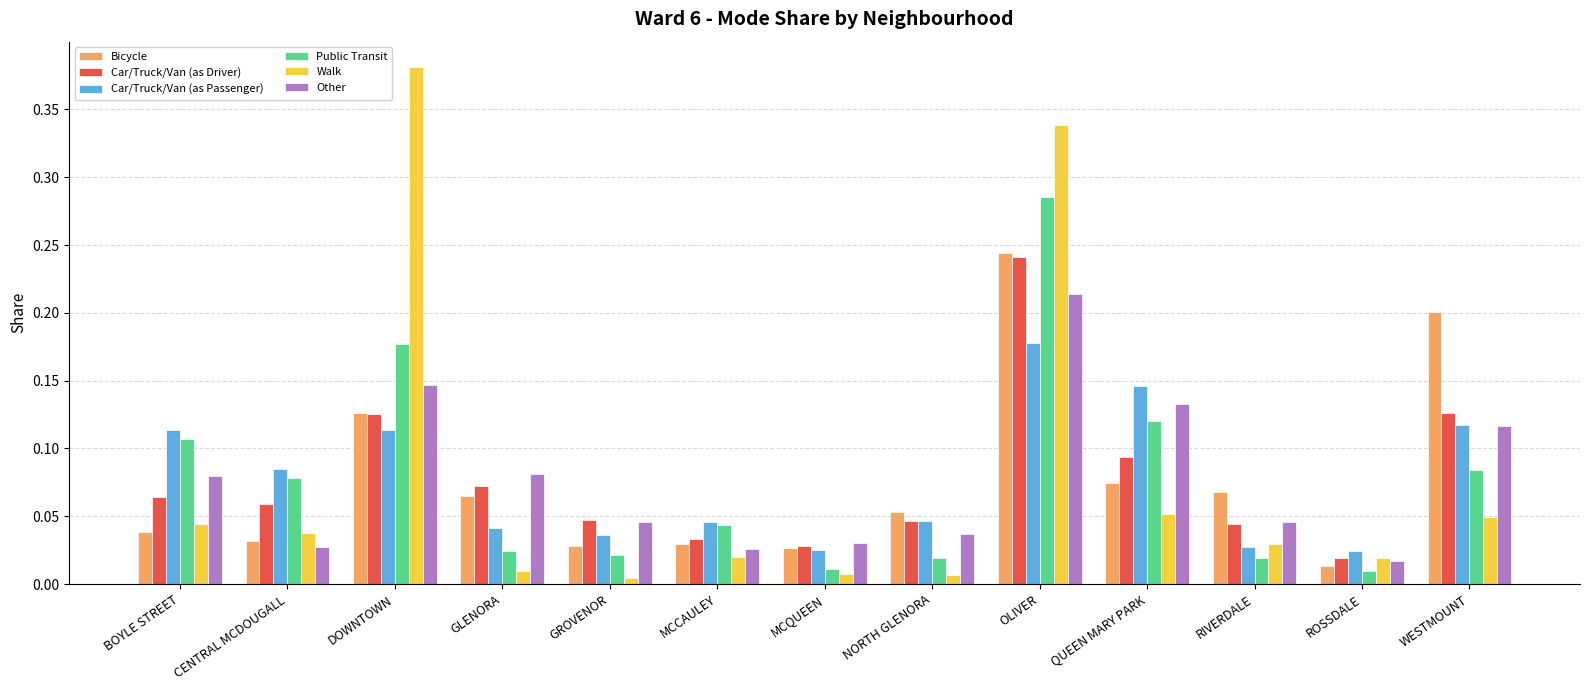

How many bars are there in each group?

6